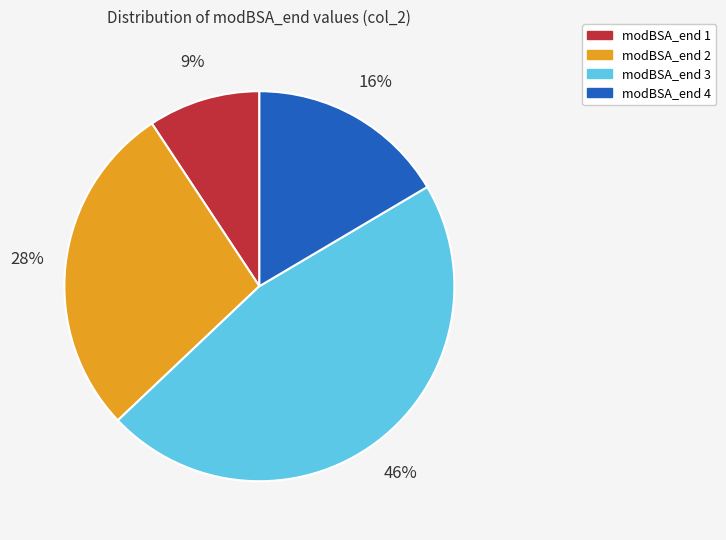

Which slice is the largest?

modBSA_end 3